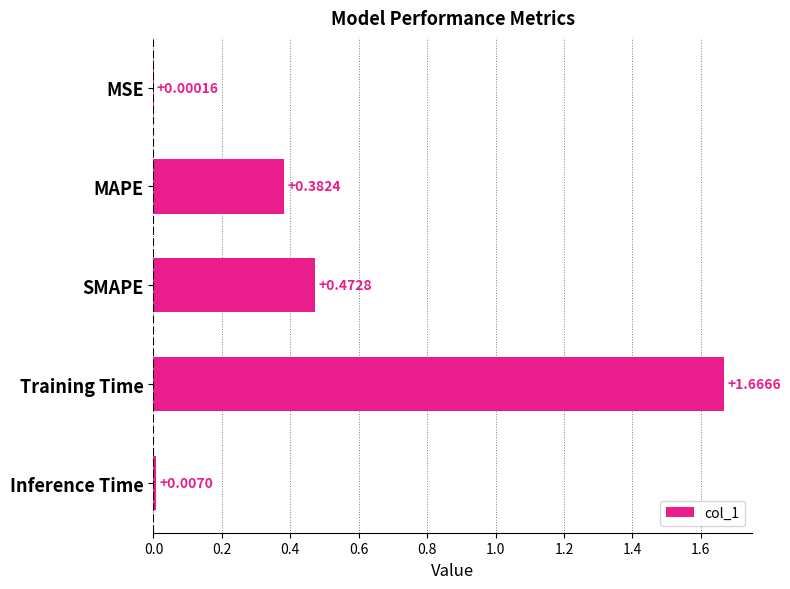

What is the sum of all values?

2.5